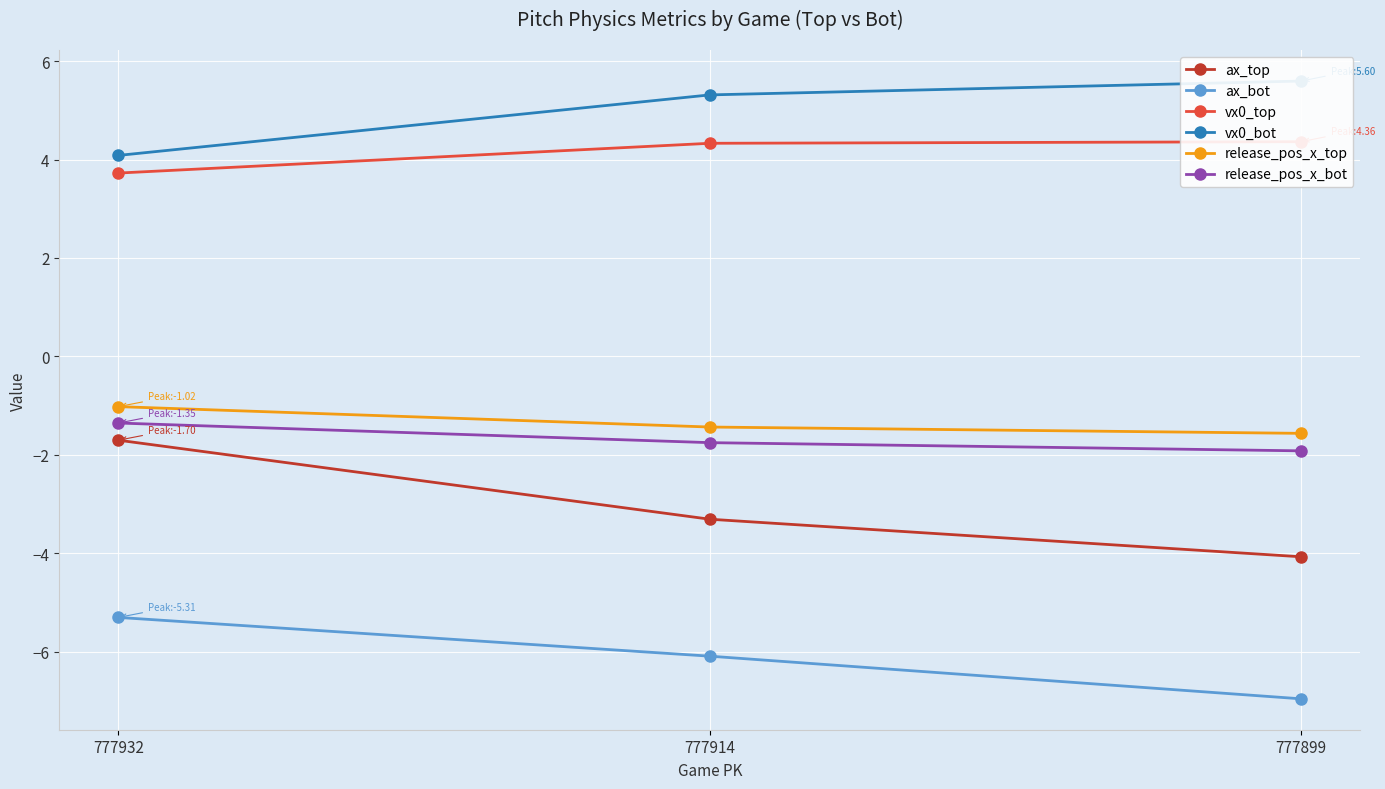

Where does the ax_top series first go above -3?

777932